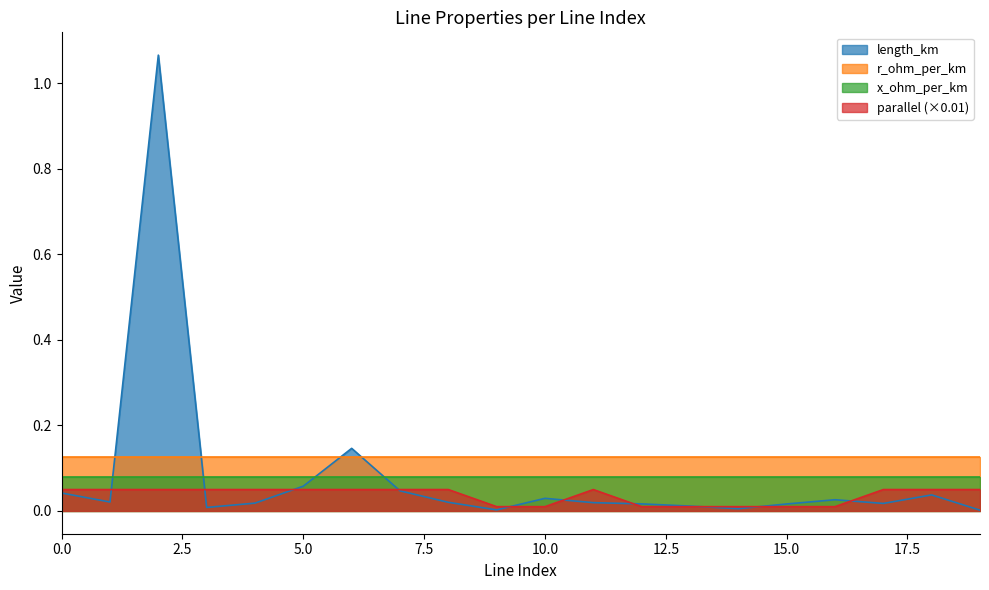

At which category does length_km reach its first local peak?

2